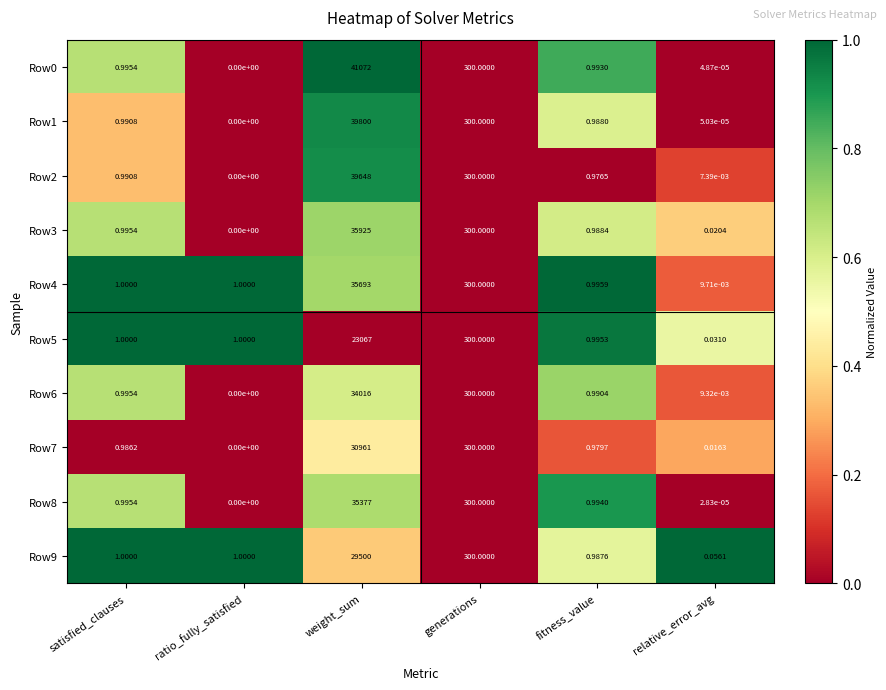

At which category does the chart reach its peak across all series?

weight_sum